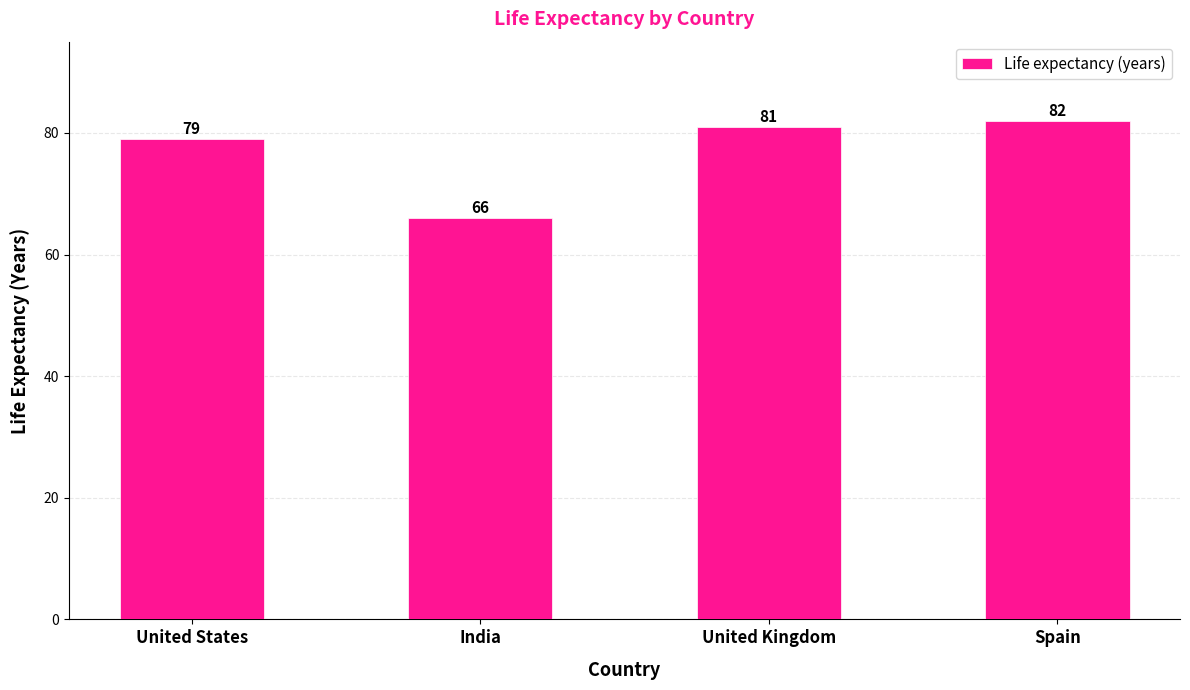

How many bars are there in total?

4